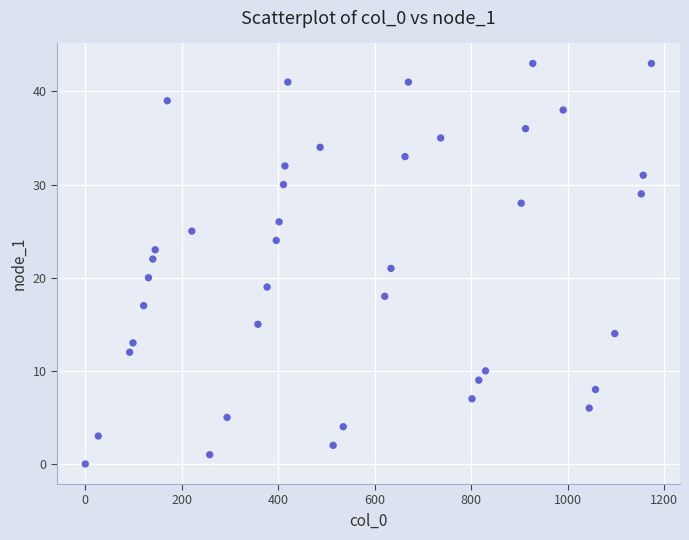

What is the range of Y values (max minus min)?

43